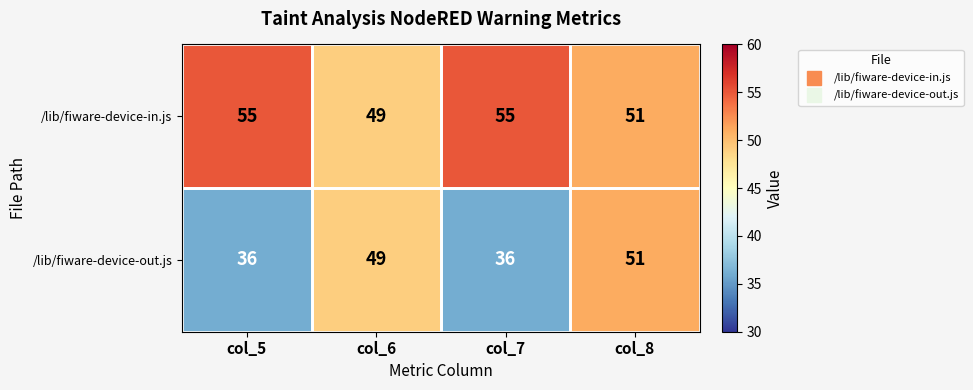

What is the average value of the /lib/fiware-device-out.js series?

43